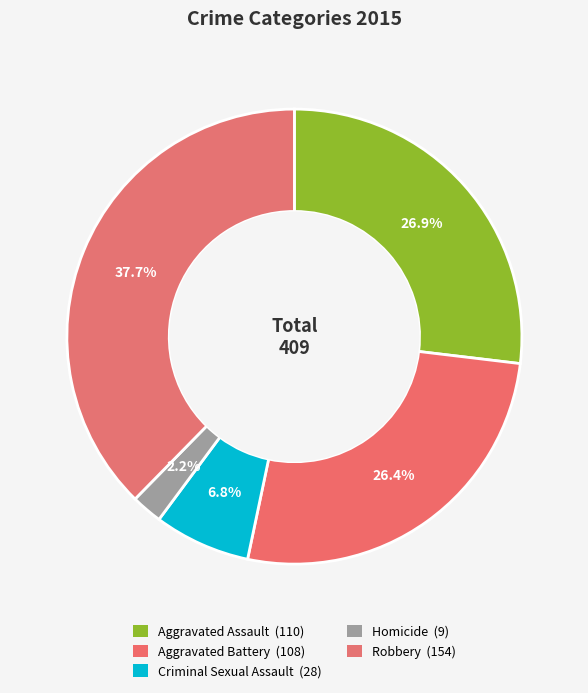

Which has a higher value, Homicide or Criminal Sexual Assault?

Criminal Sexual Assault